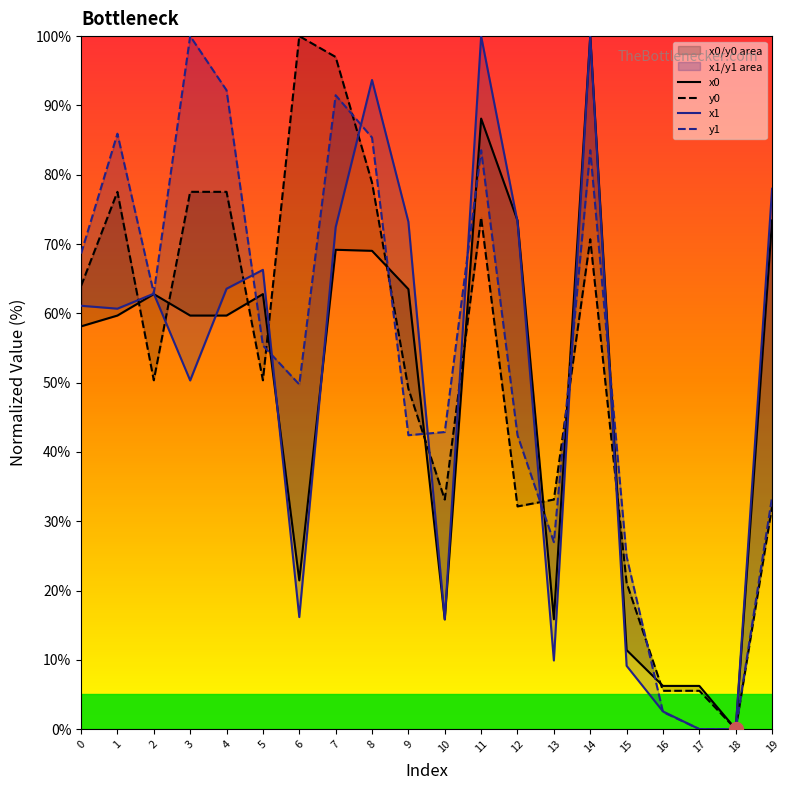

How many data points does each series have?

20